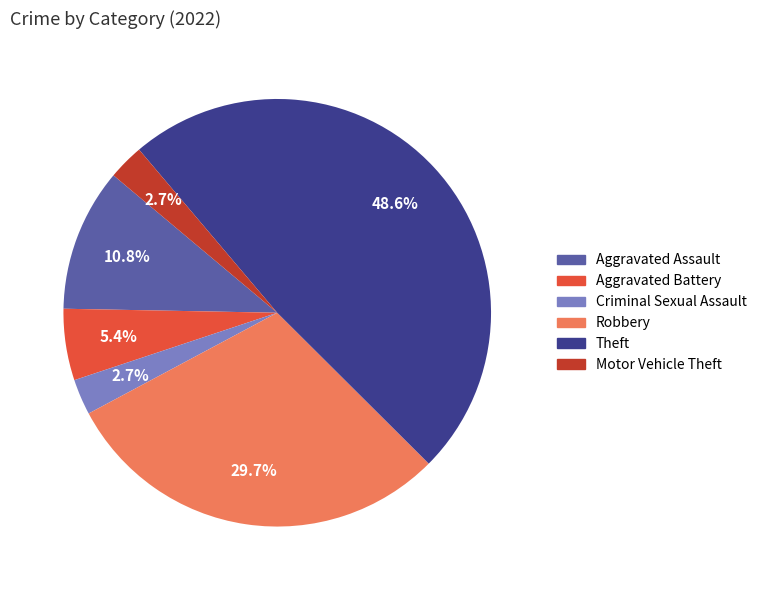

To the nearest percent, what is the difference between the largest and smallest slice percentages?

46%